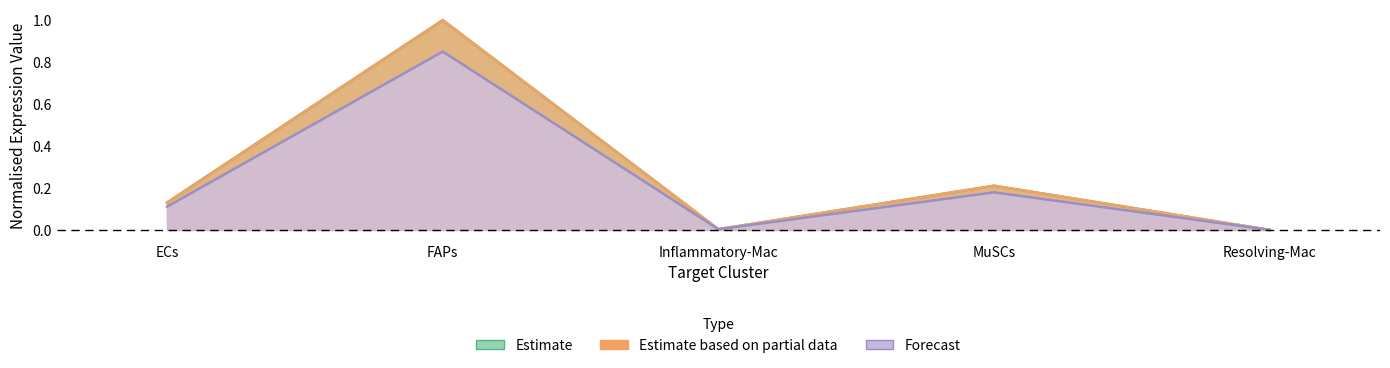

True or false: Forecast has a value of 0.1 at ECs.

True